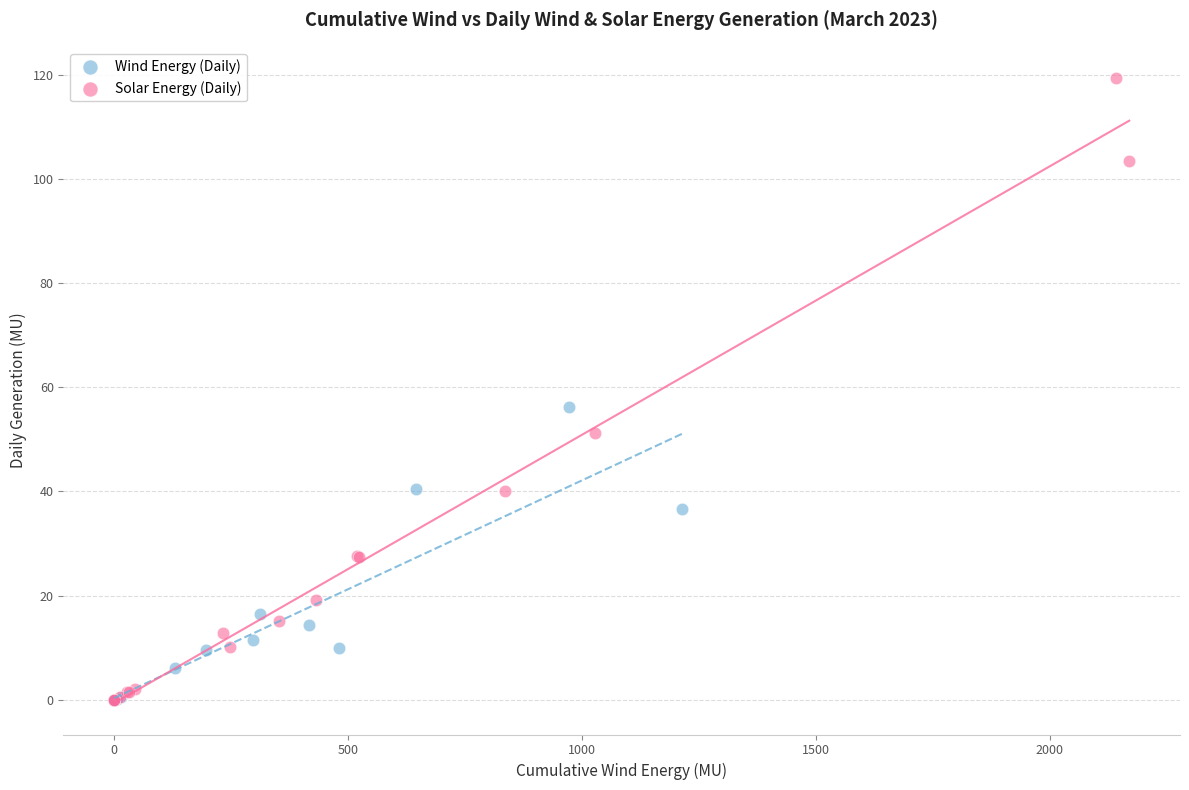

Which series has the largest Y range (max minus min)?

Solar Energy (Daily)